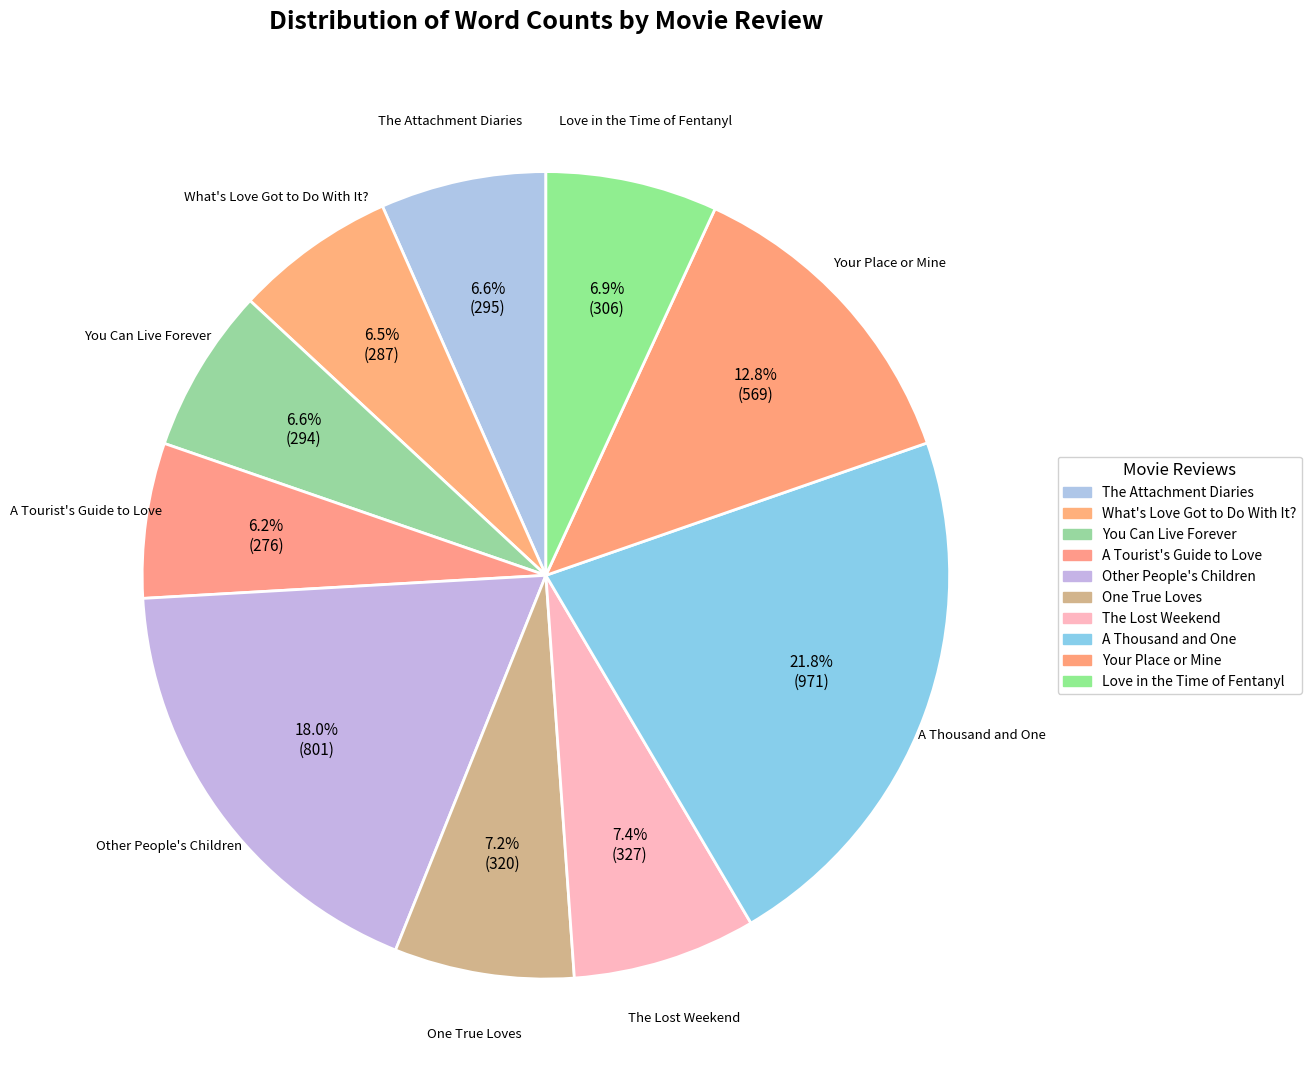

Which has a higher value, What's Love Got to Do With It? or A Tourist's Guide to Love?

What's Love Got to Do With It?